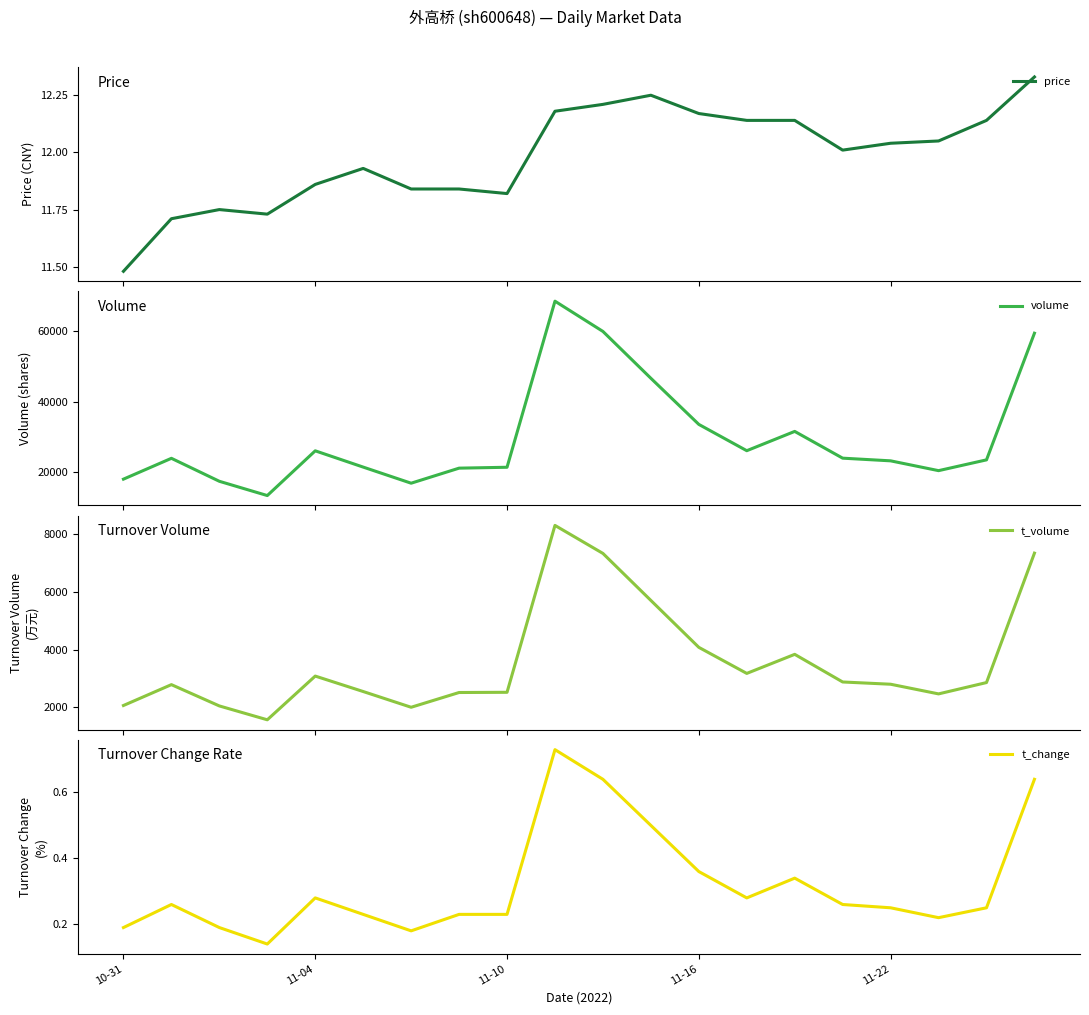

What are all the series names shown in the legend?

price, volume, t_volume, t_change